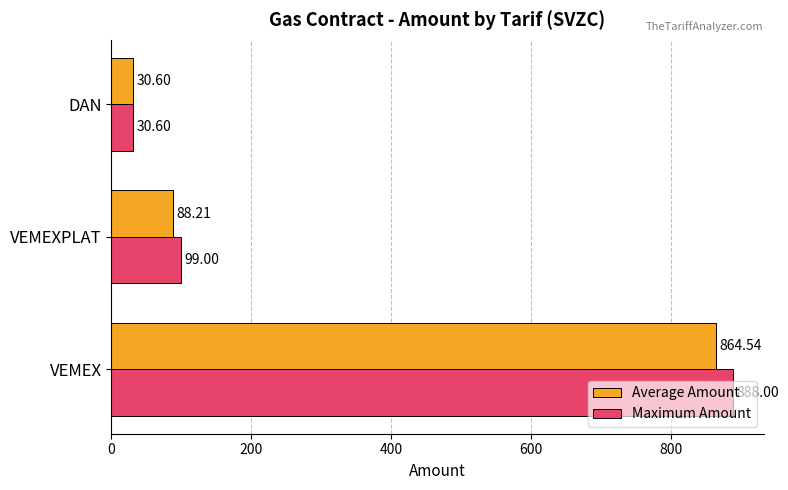

Rank the series by their maximum value, from lowest to highest.

Average Amount, Maximum Amount